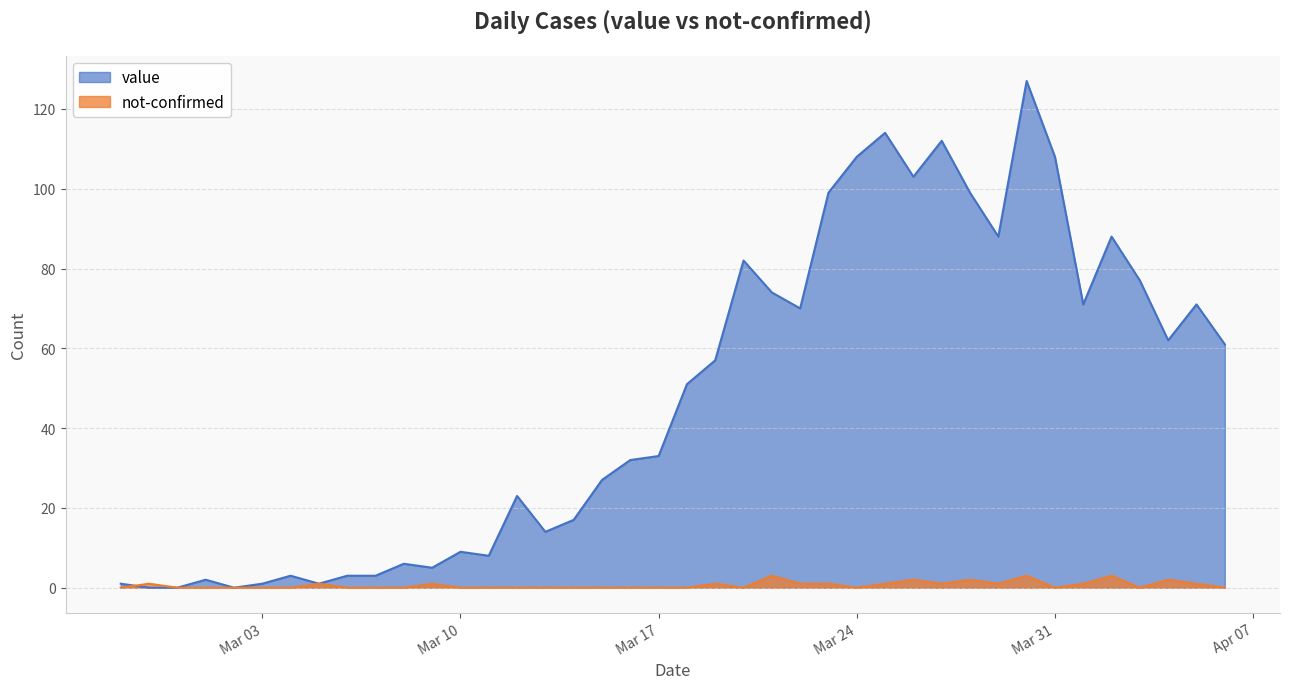

What is the average value of the value series?

48